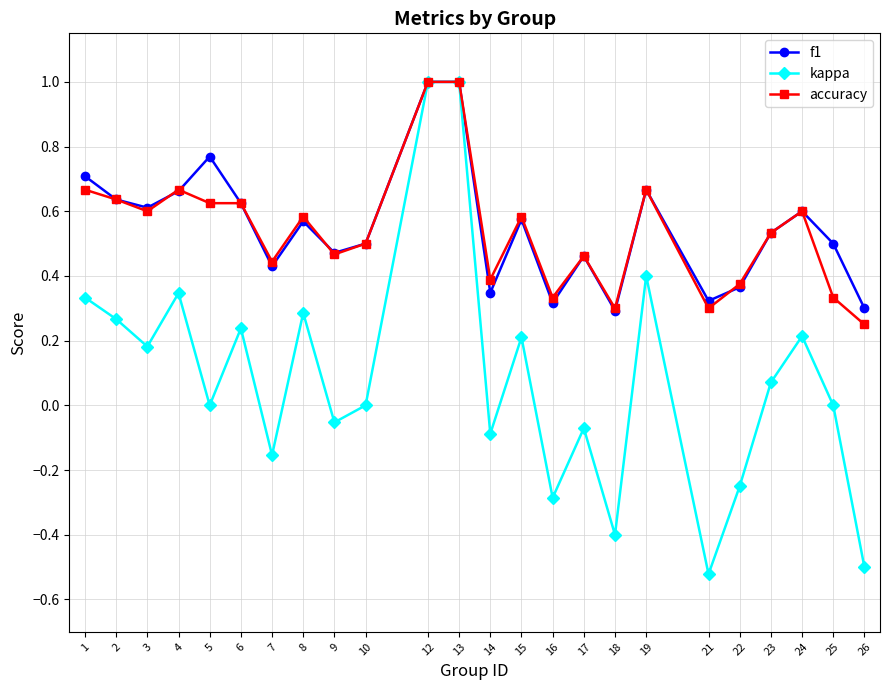

True or false: kappa has a value of -0.8 at 21.

False